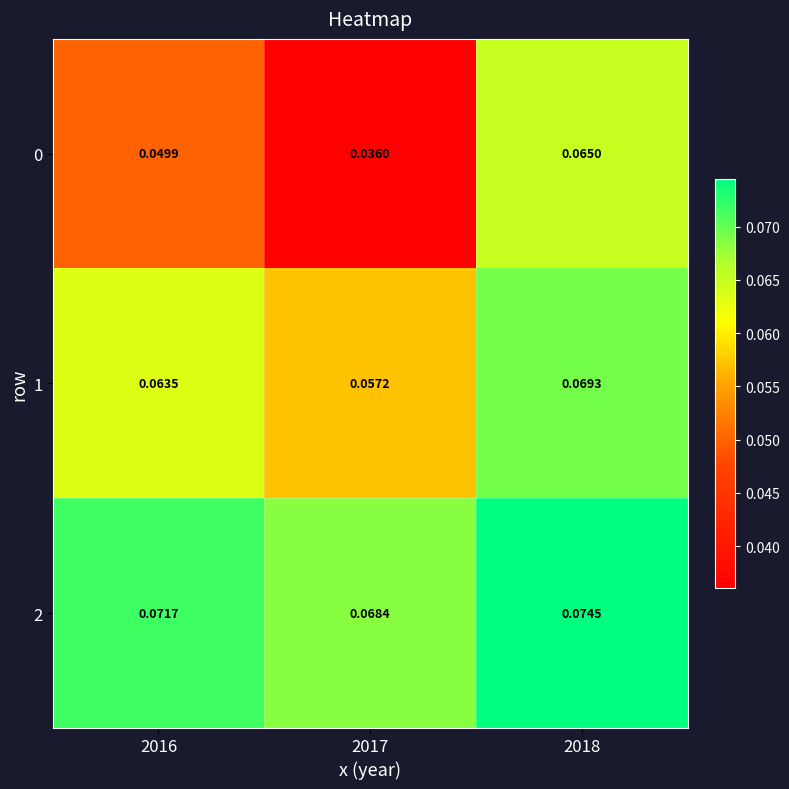

Is the value of 0 at 2018 greater than the value of 2 at 2017?

No